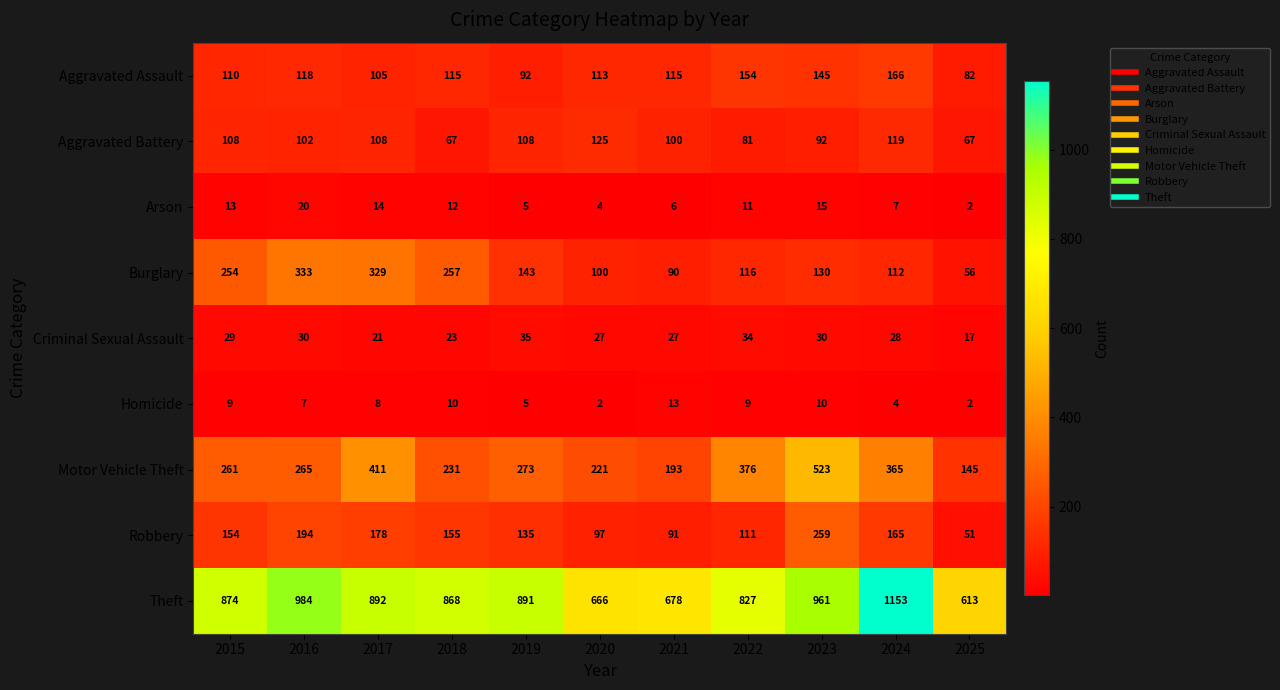

Is it true that Homicide equals 1 at 2019?

False